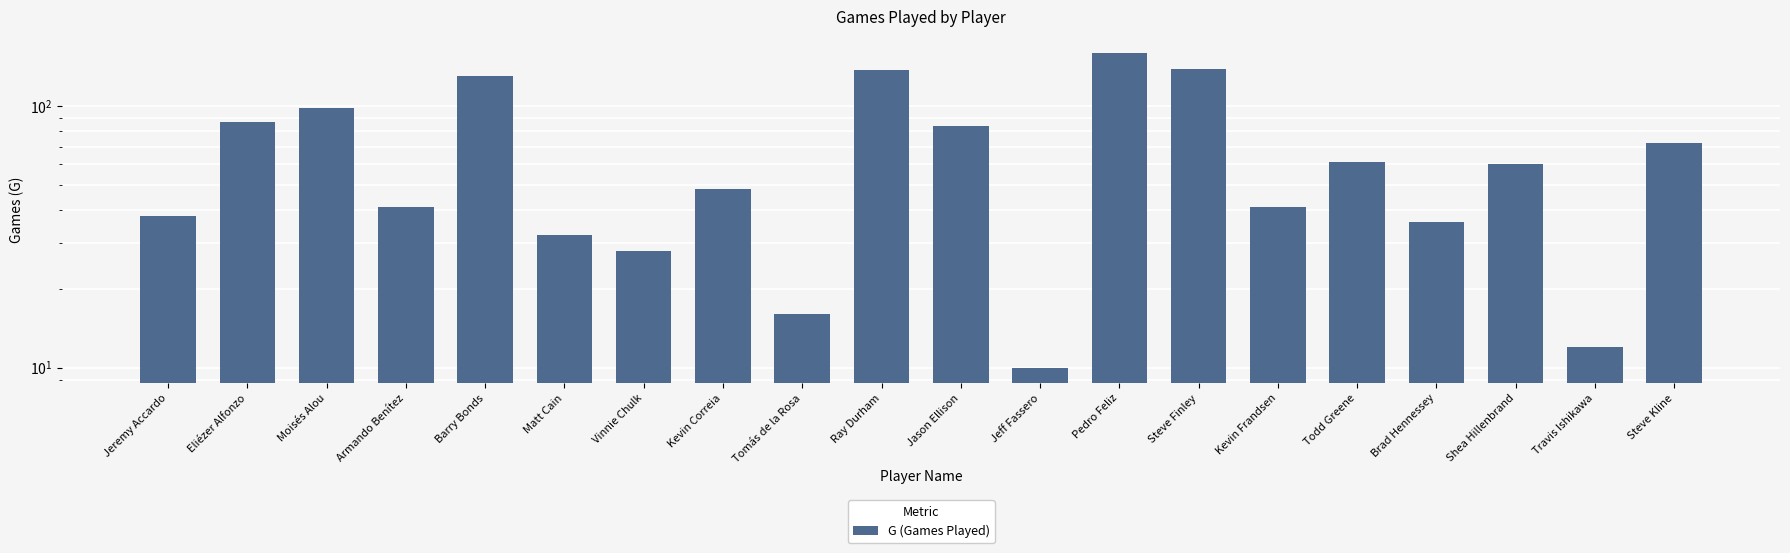

How many series are shown in this chart?

1